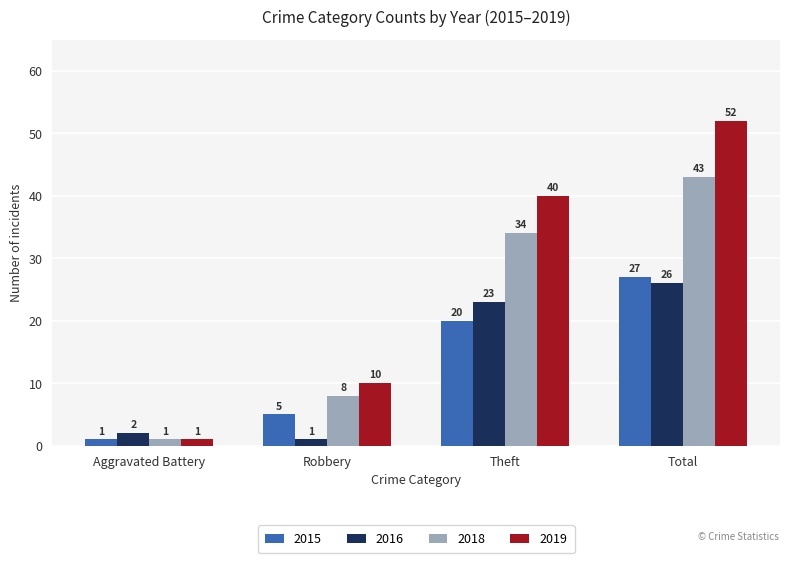

Is the value of 2015 at Theft greater than the value of 2018 at Robbery?

Yes